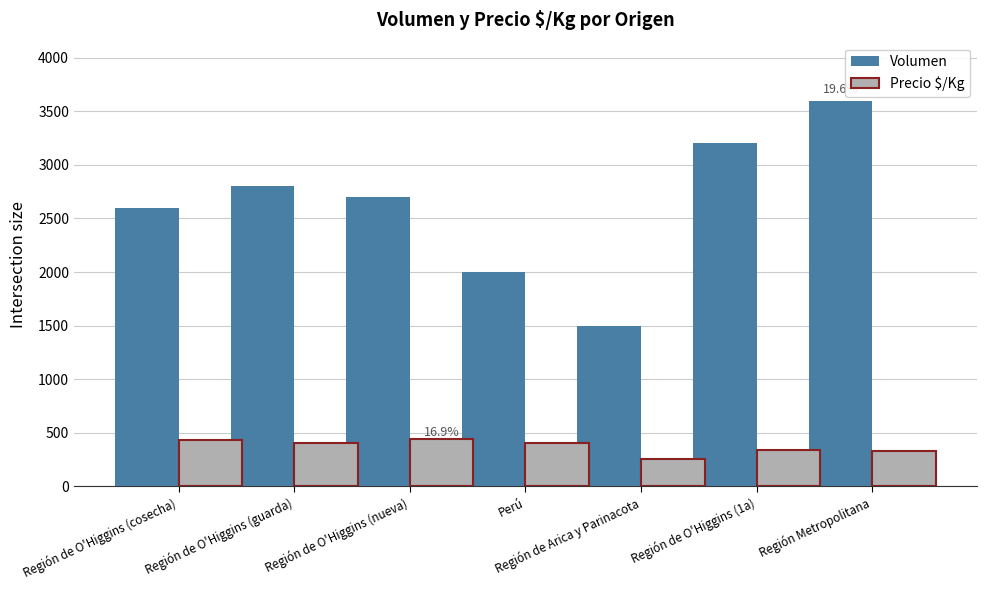

Rank the categories by Volumen value from highest to lowest.

Región Metropolitana, Región de O'Higgins (1a), Región de O'Higgins (guarda), Región de O'Higgins (nueva), Región de O'Higgins (cosecha), Perú, Región de Arica y Parinacota